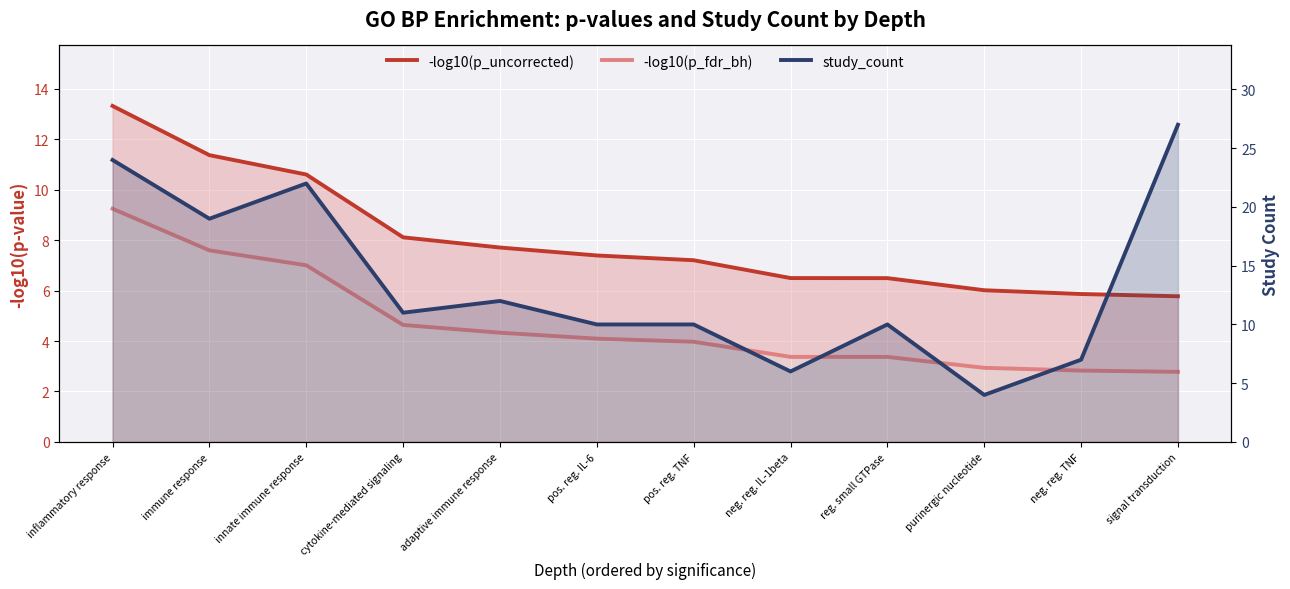

How many lines are shown in the chart?

3